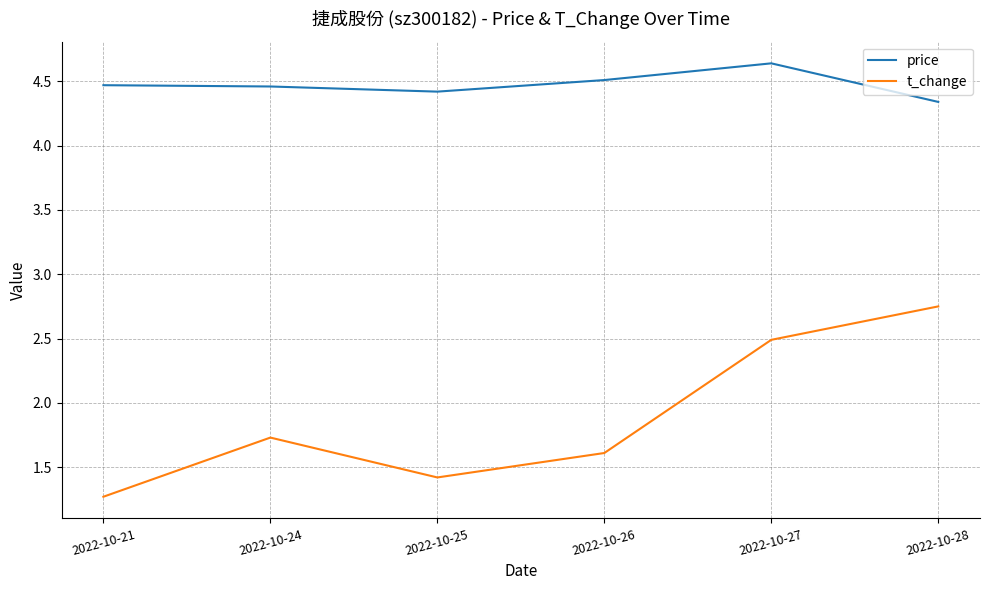

What is the smallest value displayed?

1.3